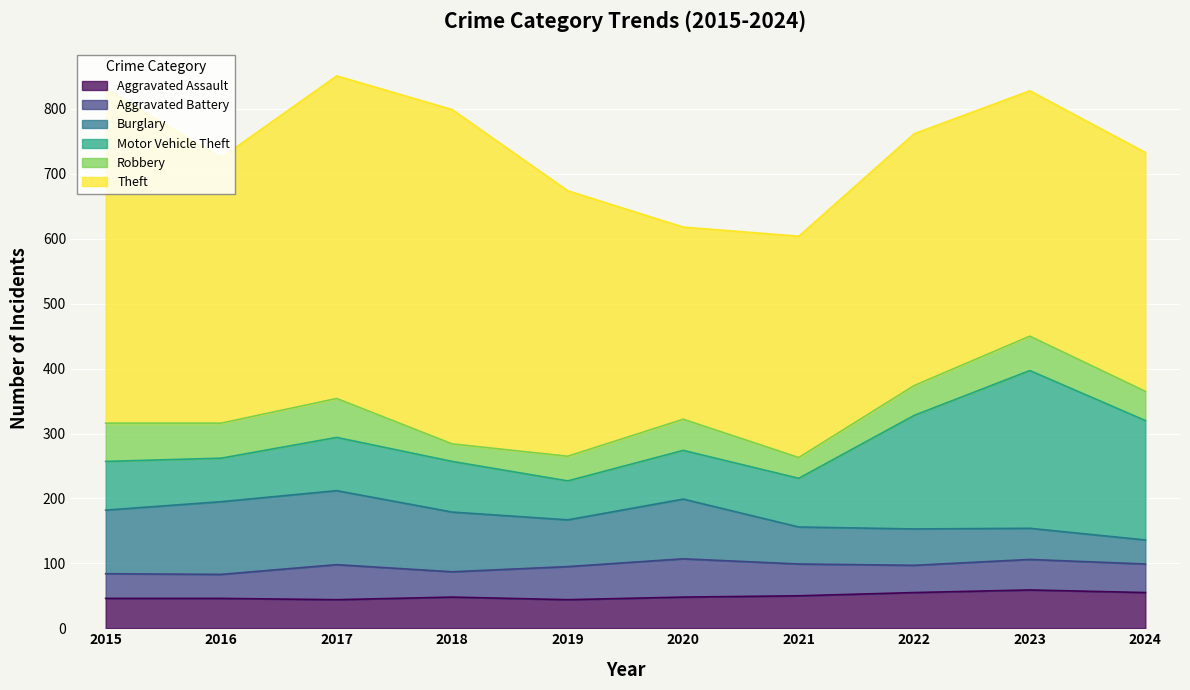

At which category does Motor Vehicle Theft reach its first local peak?

2017